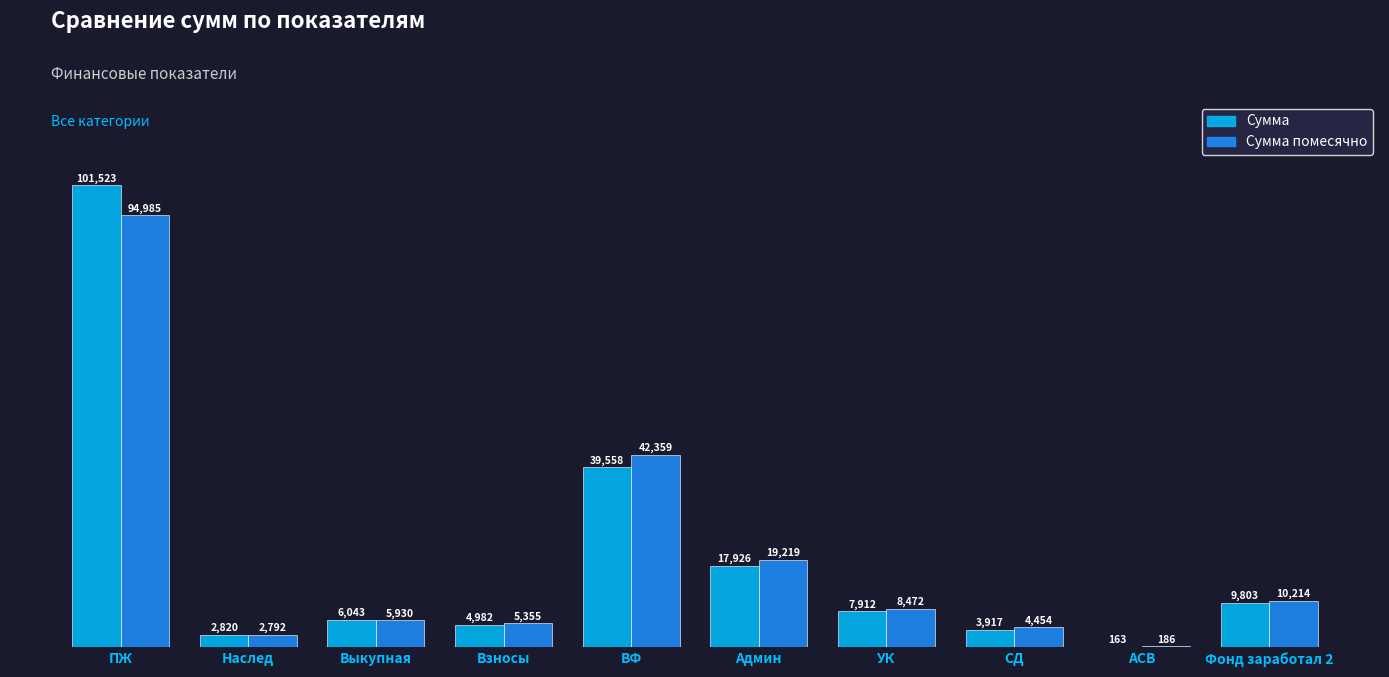

Is it true that Сумма помесячно equals 5929.9 at Выкупная?

True